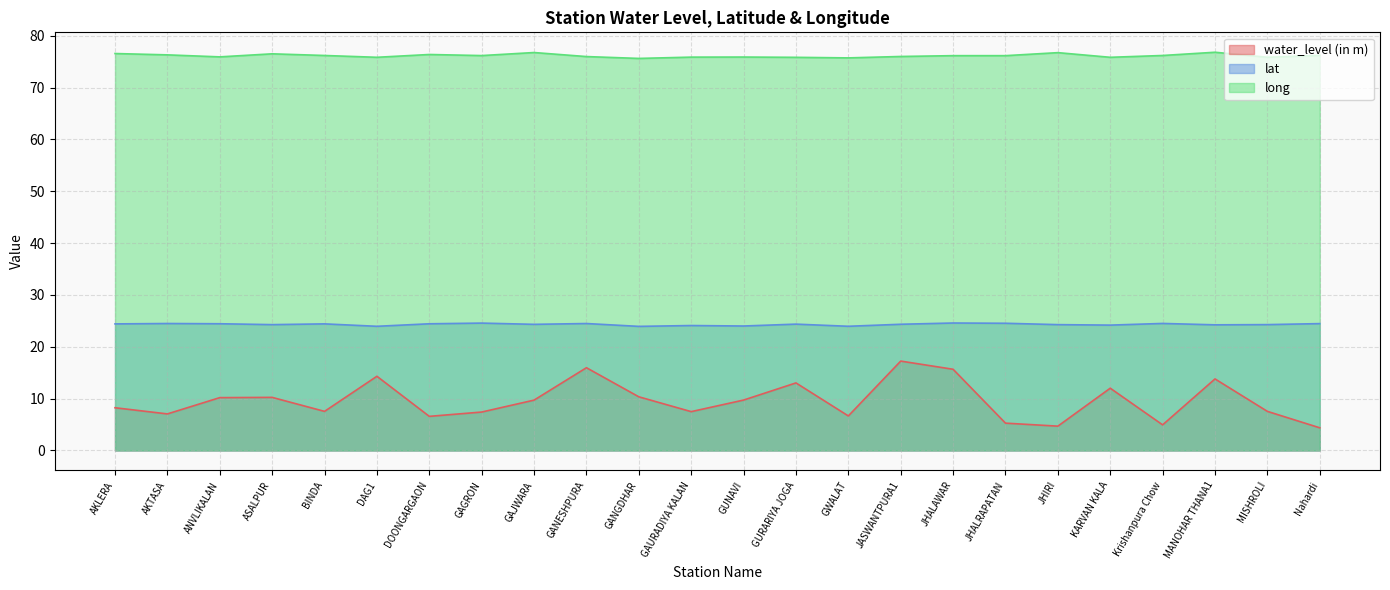

What is the value of the lat point at the 13th from the left?

24.0